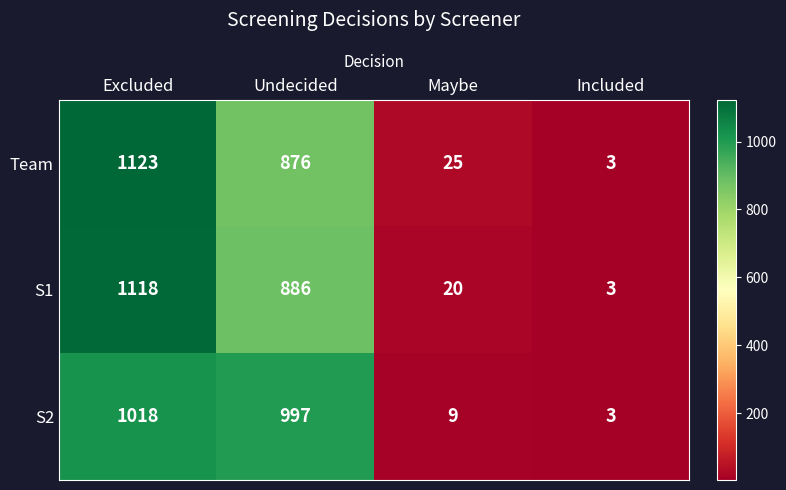

What is the sum of all S2 values?

2027